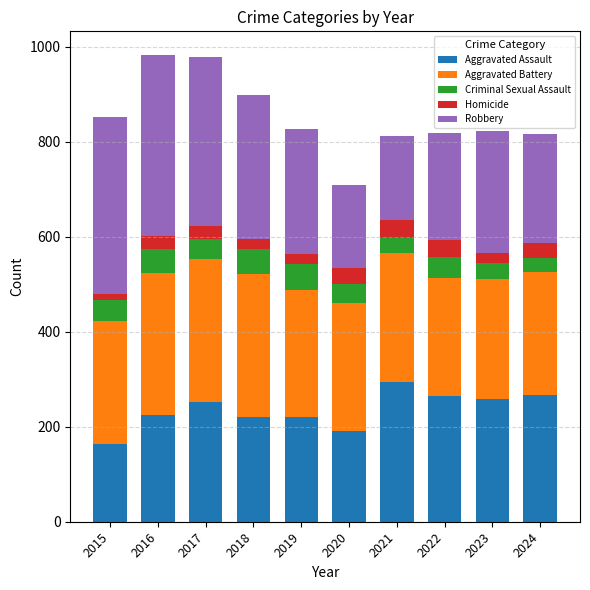

What is the difference between the maximum and minimum values in the Aggravated Assault series?

131